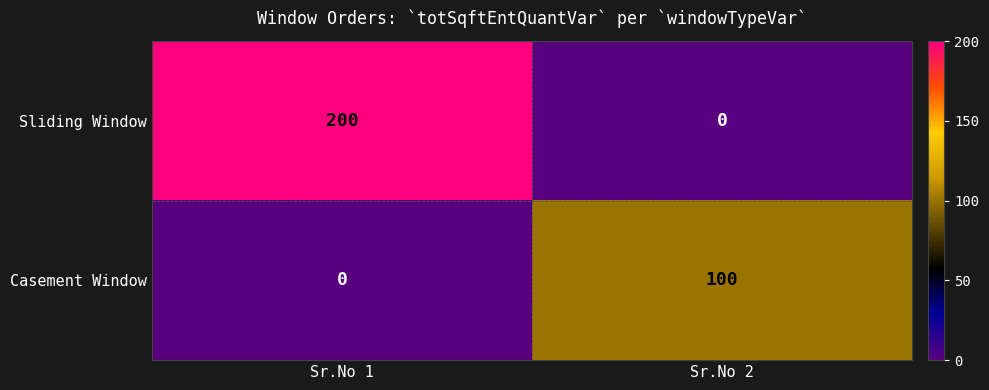

List the series in order of their peak value, lowest first.

Casement Window, Sliding Window